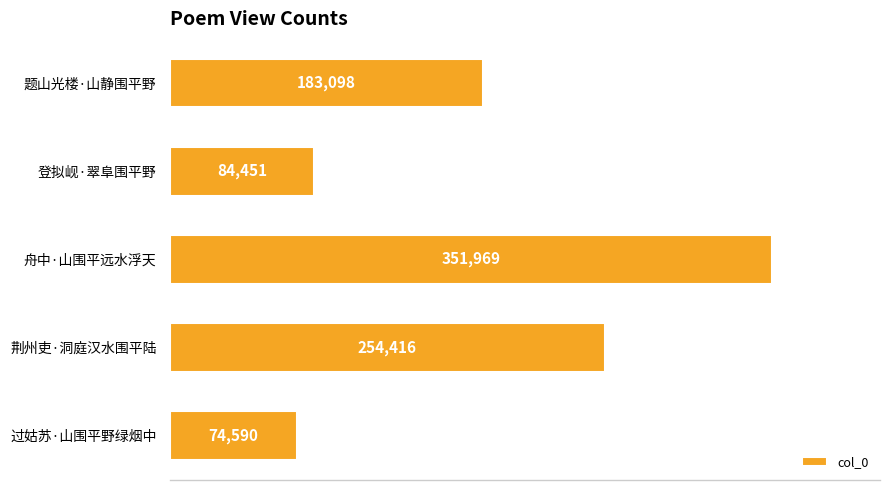

Reading top to bottom, transcribe all the data shown in this chart.

题山光楼·山静围平野=183098	登拟岘·翠阜围平野=84451	舟中·山围平远水浮天=351969	荆州吏·洞庭汉水围平陆=254416	过姑苏·山围平野绿烟中=74590